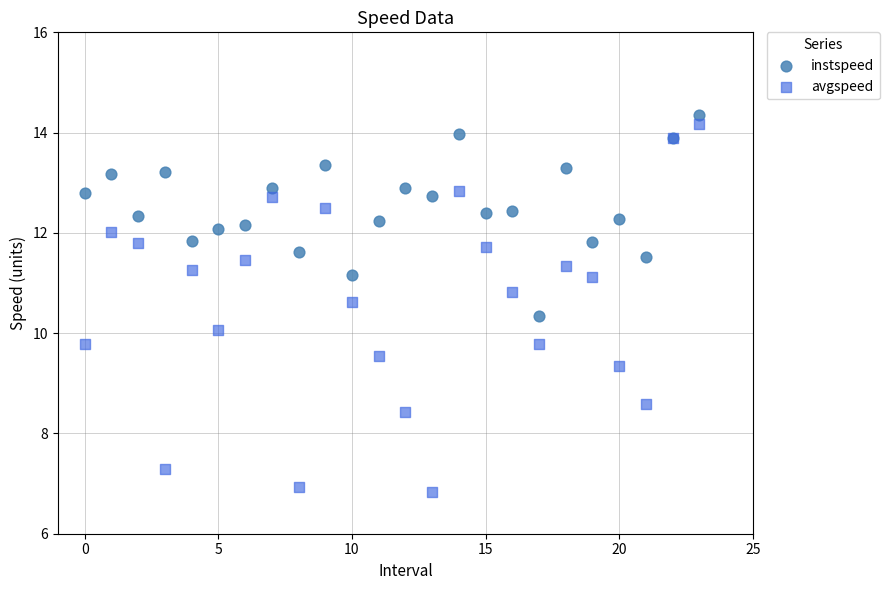

Which series reaches the minimum Y coordinate?

avgspeed